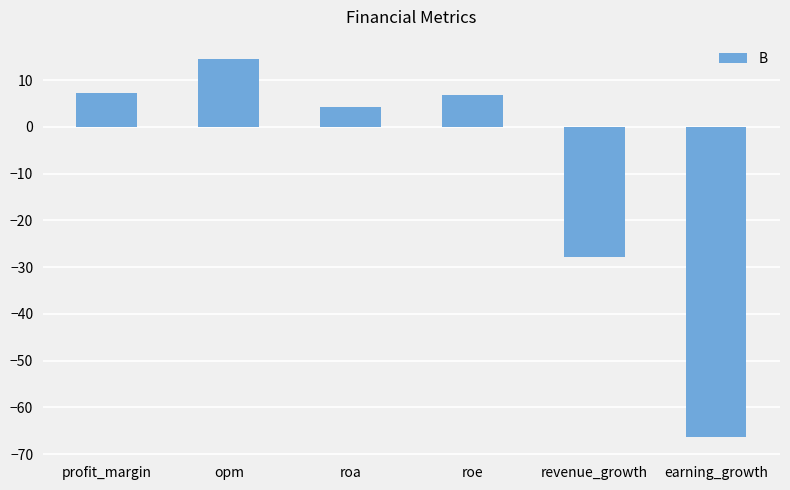

What is the label of the 4th bar from the right?

roa